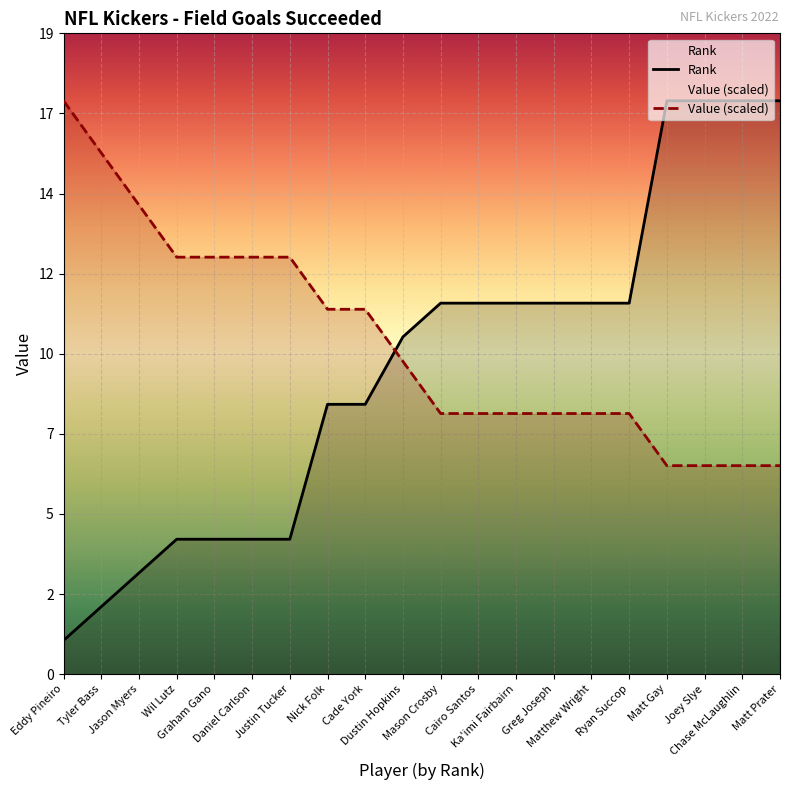

What is the sum of all Rank values?

182.0